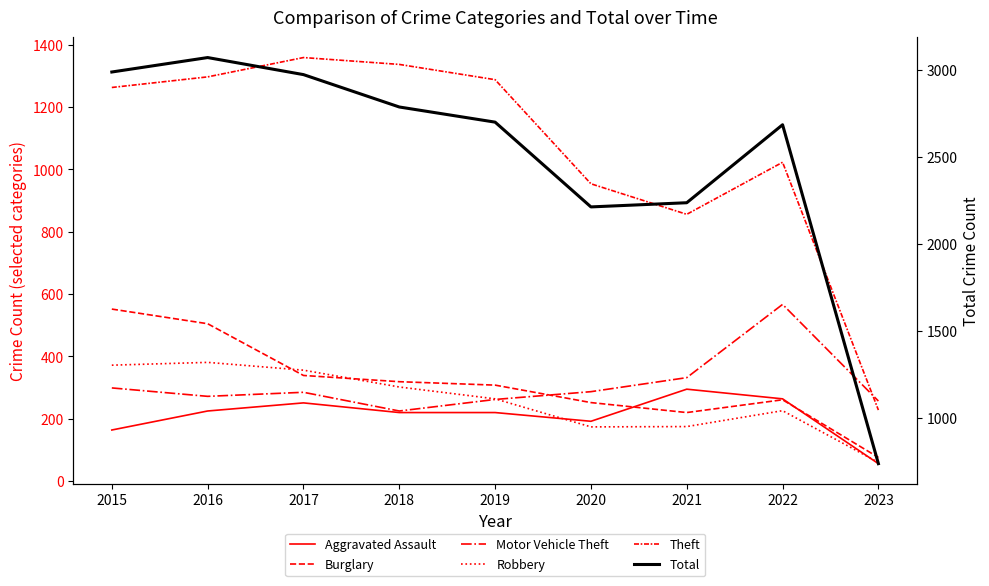

True or false: Motor Vehicle Theft has a value of 225 at 2018.

True